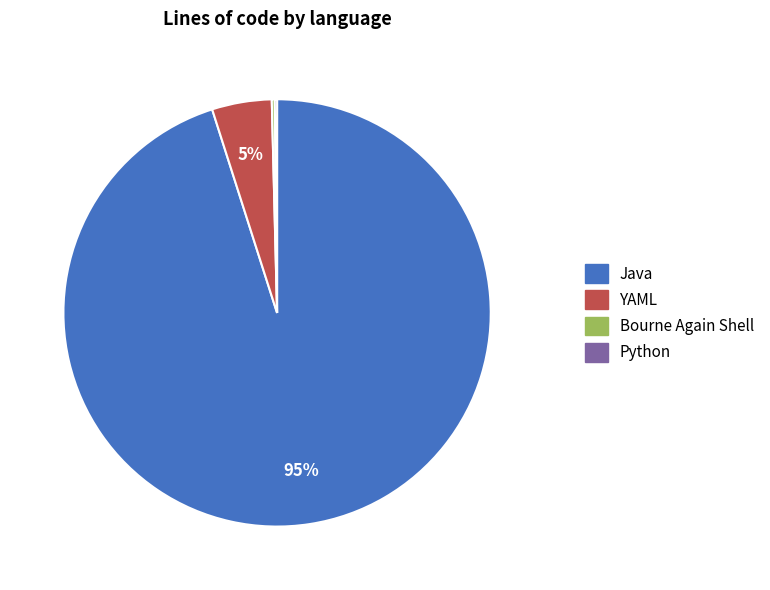

What is the majority slice?

Java